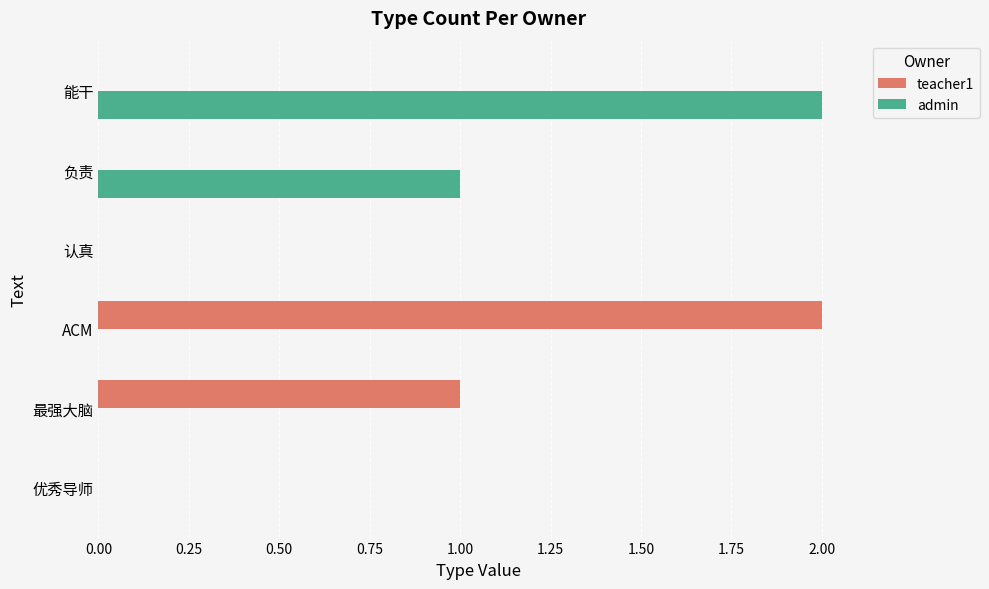

Which category has the highest value in the teacher1 series?

ACM